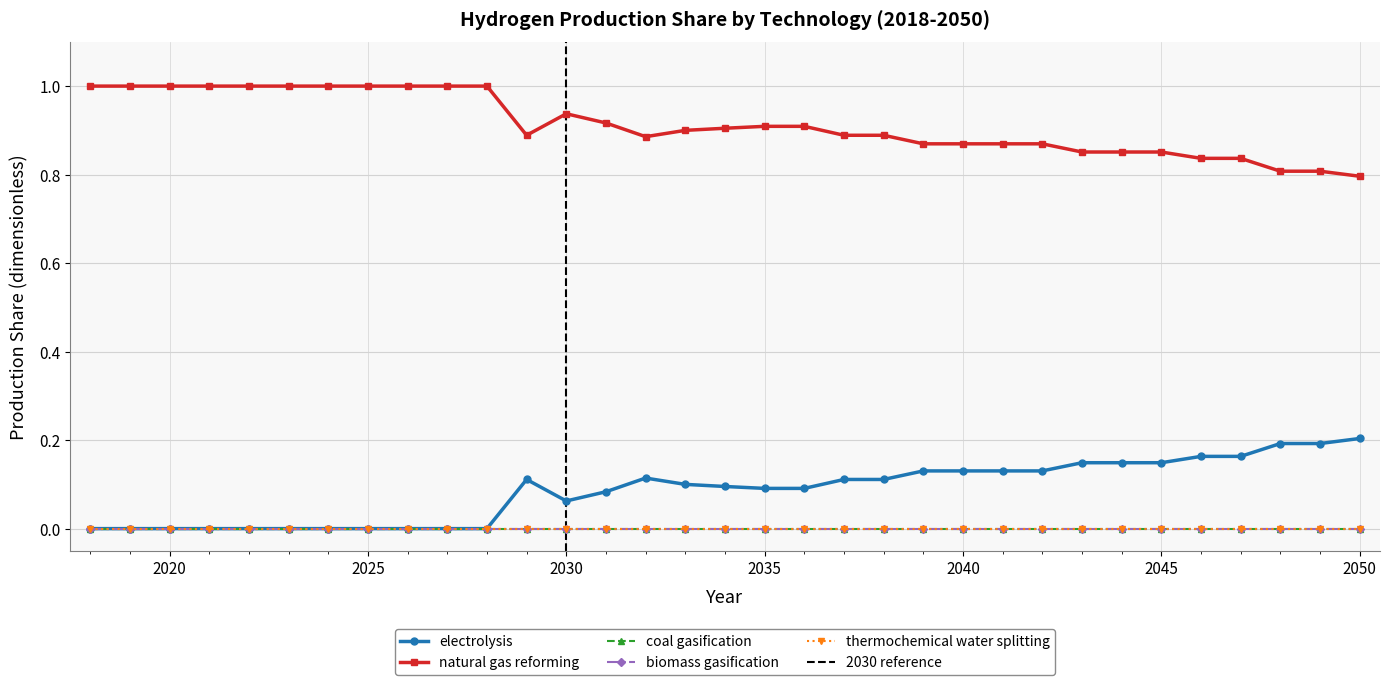

What is the average value of the natural gas reforming series?

0.9